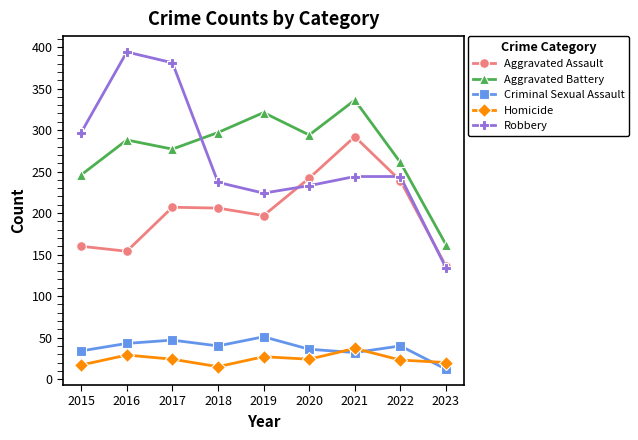

What value does the Homicide series have at 2016?

29